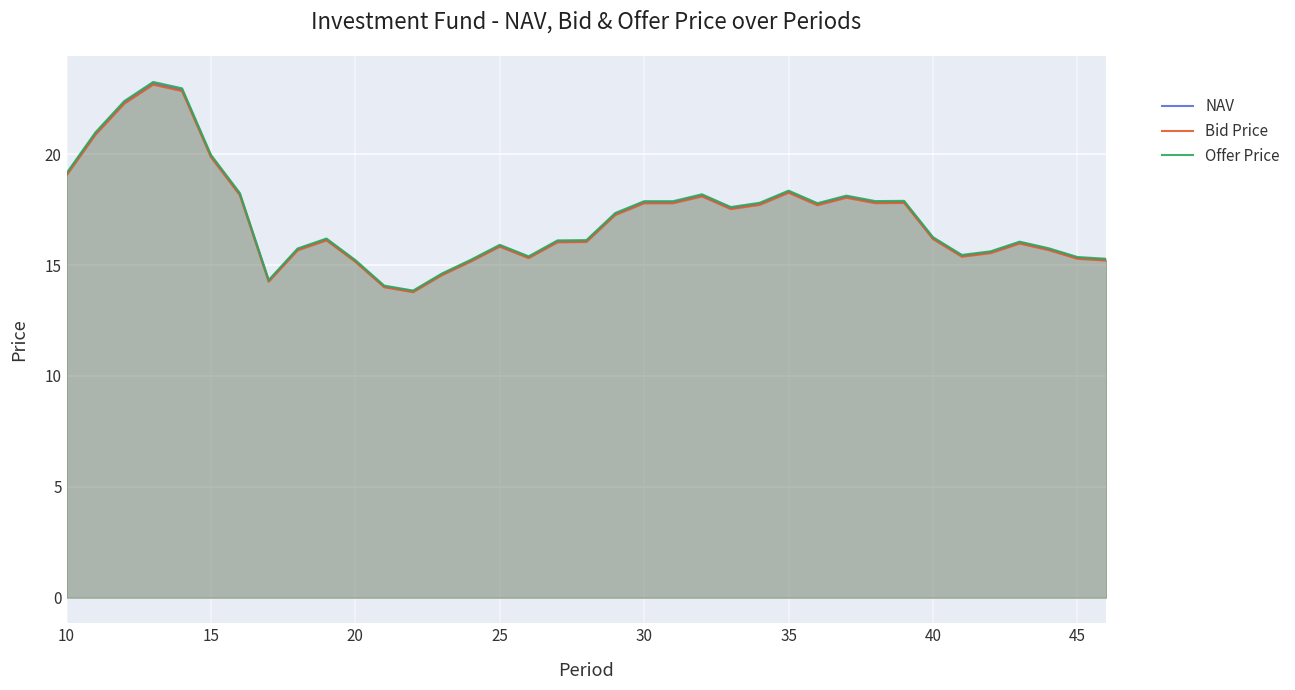

True or false: Bid Price and Offer Price cross at least once.

False